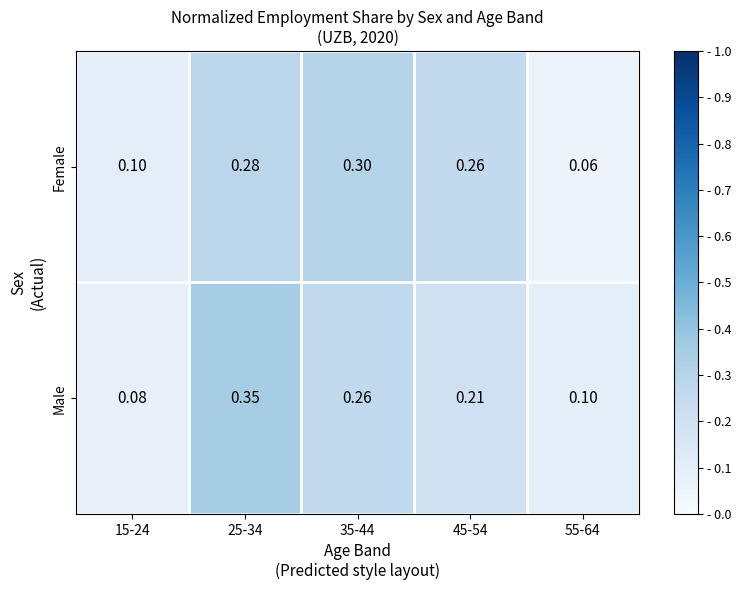

Rank the series by their maximum value, from highest to lowest.

Male, Female